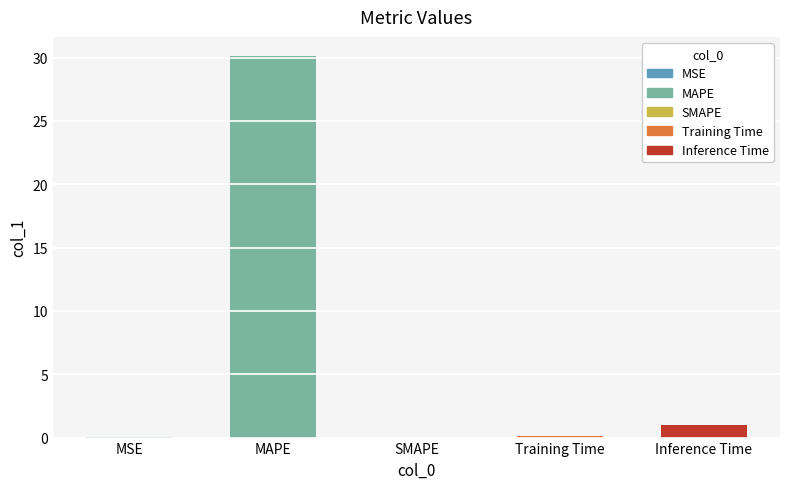

Is it true that the value at MAPE is 30.1?

True